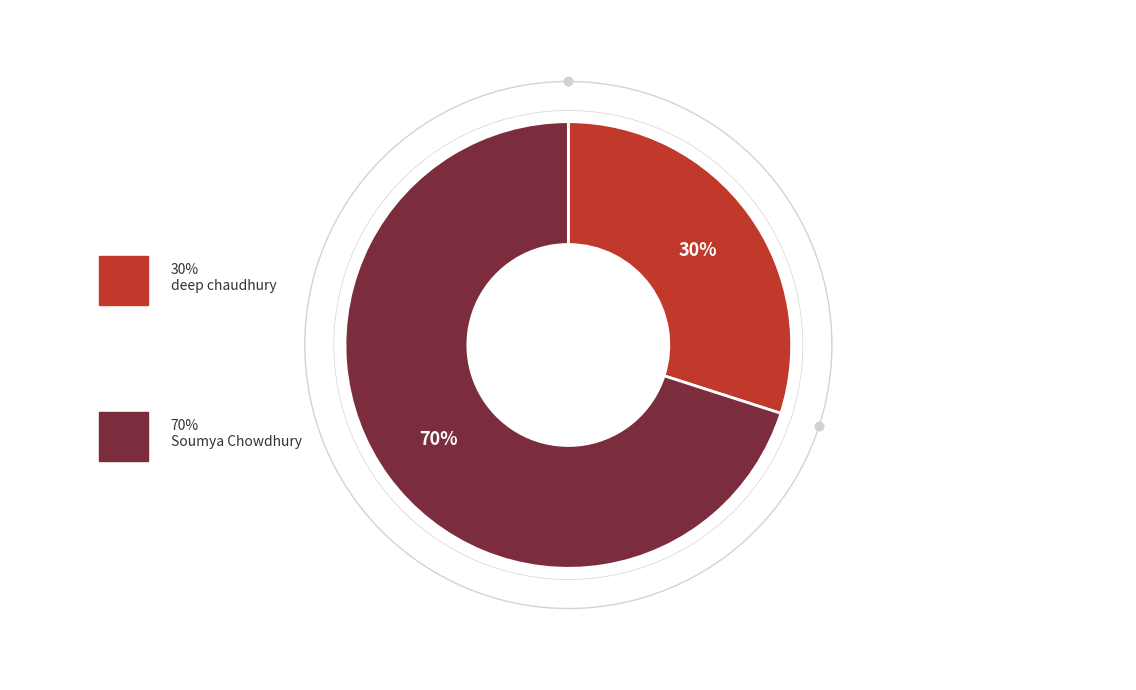

To the nearest percent, what is the difference between the Soumya Chowdhury and deep chaudhury slice percentages?

40%